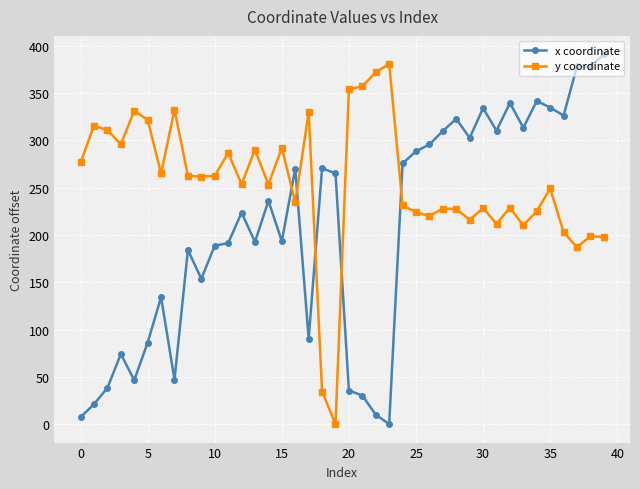

How many times do y coordinate and x coordinate cross each other?

5